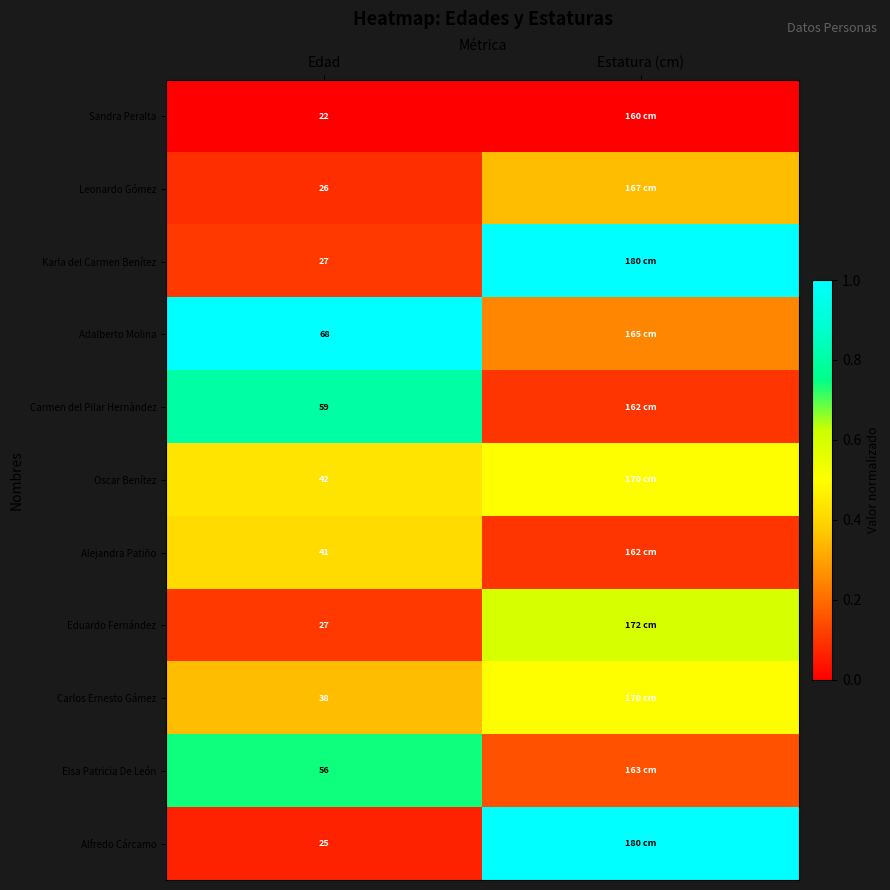

The Leonardo Gómez series shows 0.1 at Edad. True or false?

False